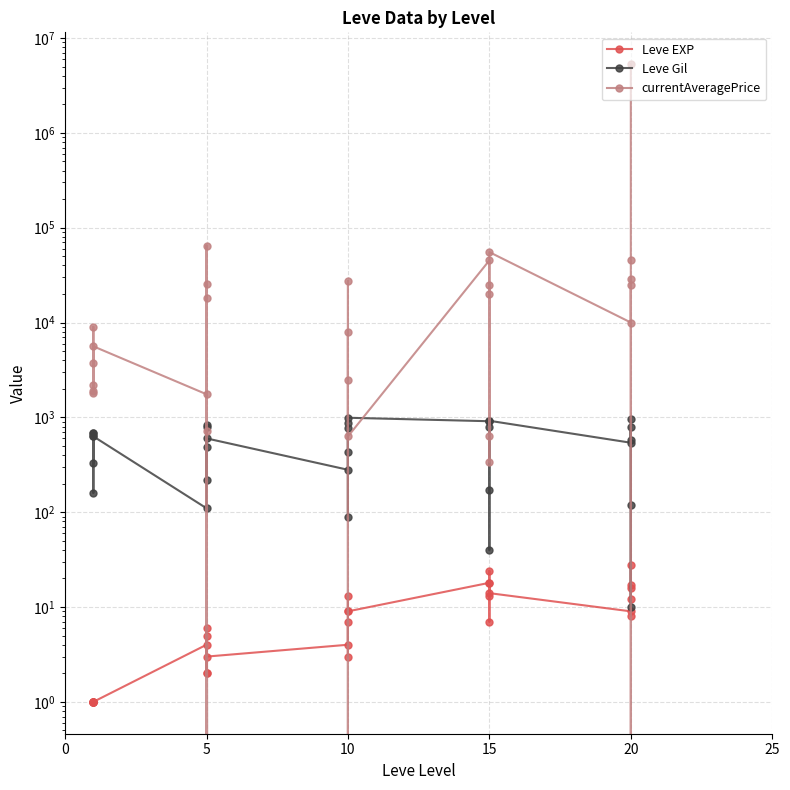

List the series in order of their peak value, highest first.

currentAveragePrice, Leve Gil, Leve EXP